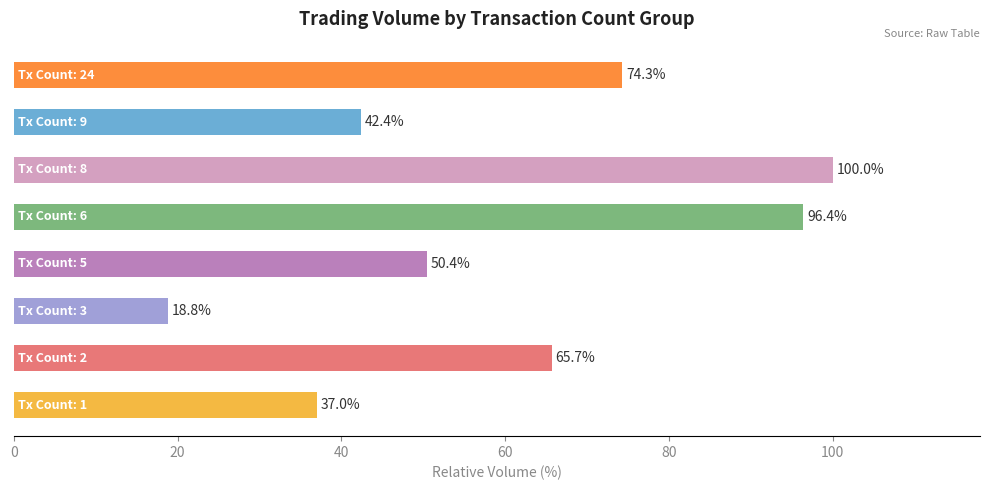

Reading top to bottom, what are all the values shown in this chart?

74.3	42.4	100.0	96.4	50.4	18.8	65.7	37.0